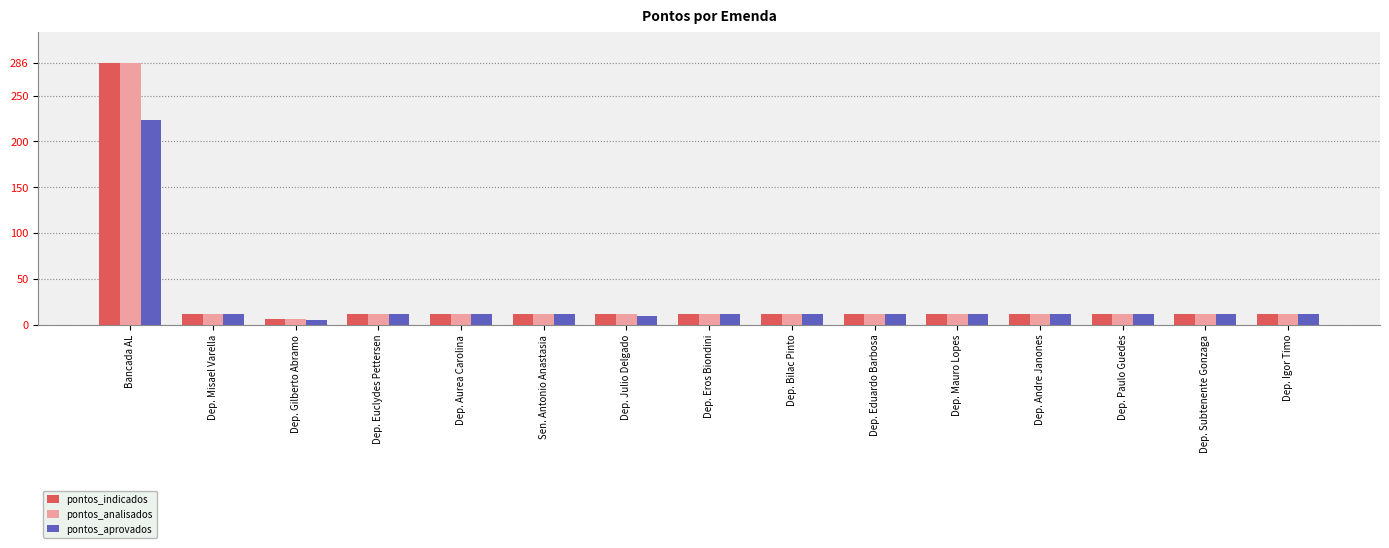

What are all the series names shown in the legend?

pontos_indicados, pontos_analisados, pontos_aprovados